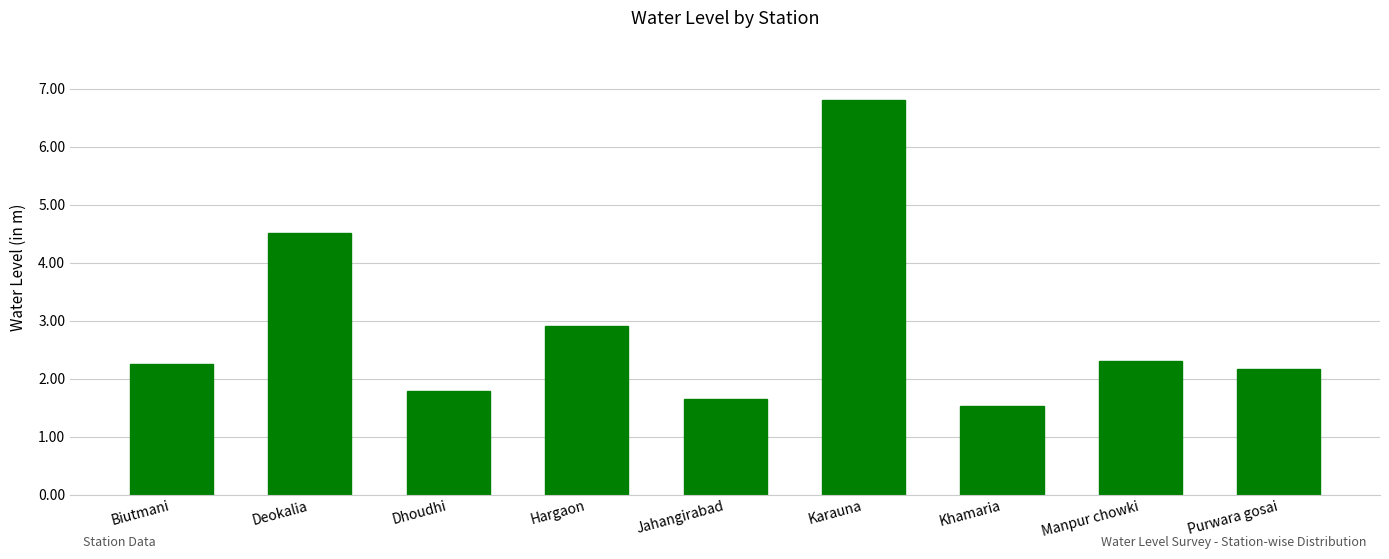

Which category has the lowest value across all series?

Khamaria